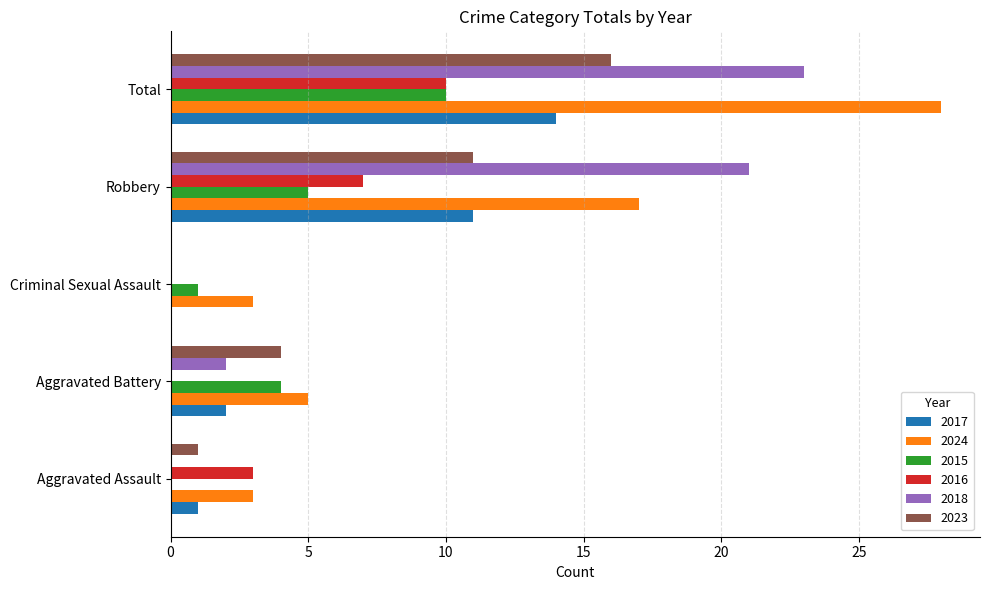

What is the highest value of the 2016 series?

10